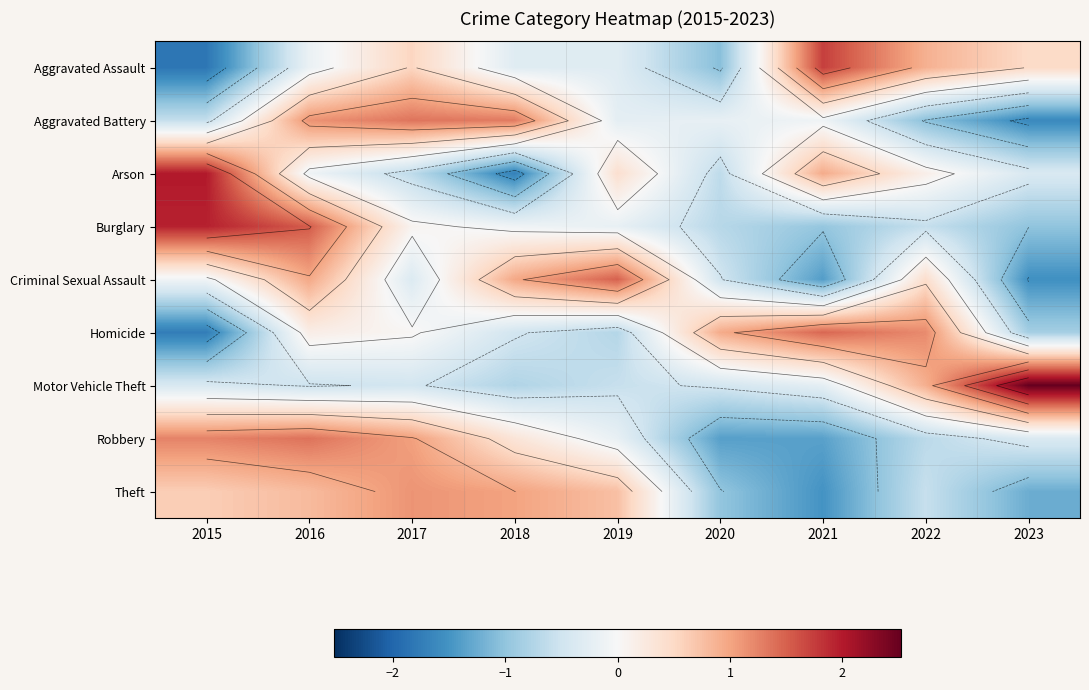

True or false: Robbery has a value of -0.4 at 2022.

False